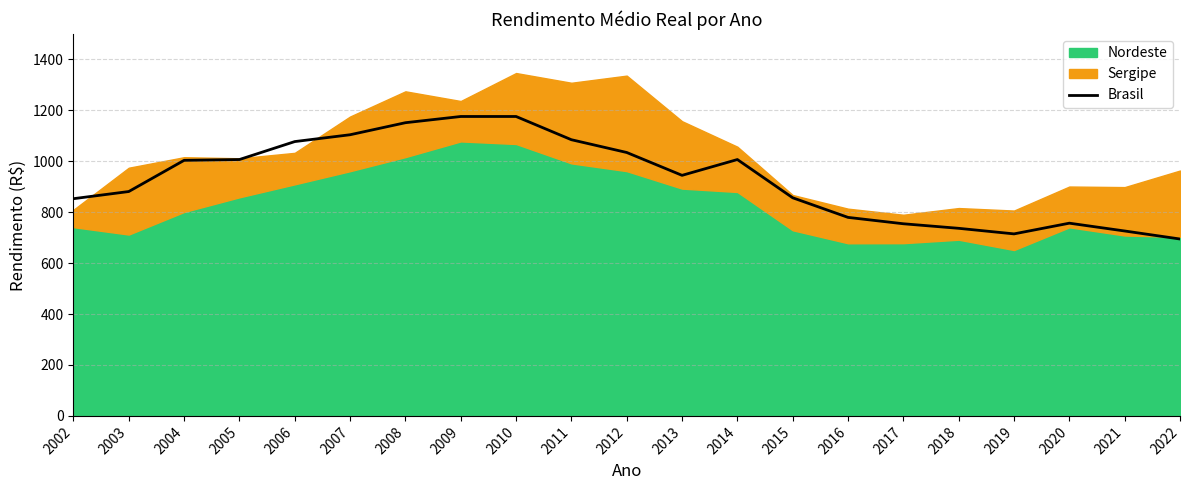

Where does the data first go above 944?

2004